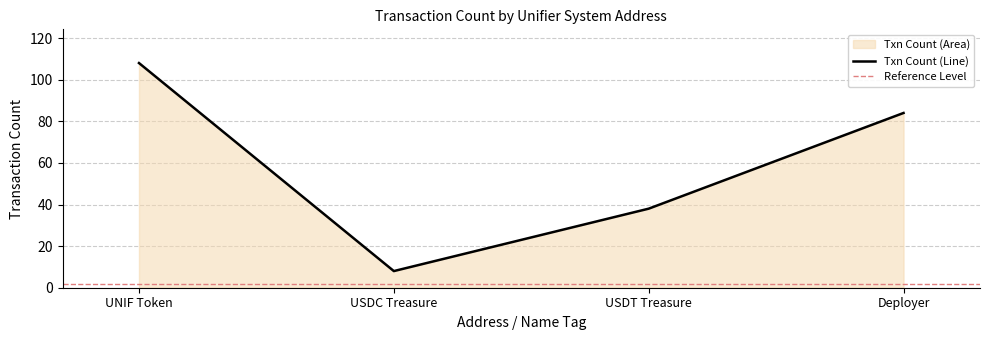

Reading left to right, what are all the values shown in this chart?

108	8	38	84